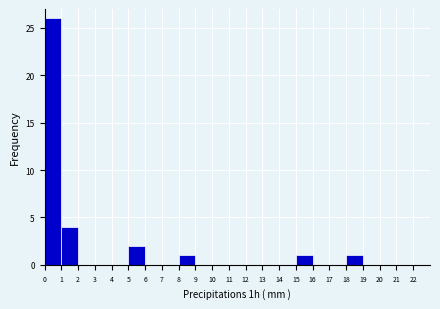

Reading left to right, transcribe this chart: for each bar, give the range it covers on the x-axis and its height. The values are not printed on the chart, so give them approximately, as read against the axis.

0 to 1: 26
1 to 2: 4
2 to 3: 0
3 to 4: 0
4 to 5: 0
5 to 6: 2
6 to 7: 0
7 to 8: 0
8 to 9: 1
9 to 10: 0
10 to 11: 0
11 to 12: 0
12 to 13: 0
13 to 14: 0
14 to 15: 0
15 to 16: 1
16 to 17: 0
17 to 18: 0
18 to 19: 1
19 to 20: 0
20 to 21: 0
21 to 22: 0
22 to 23: 0